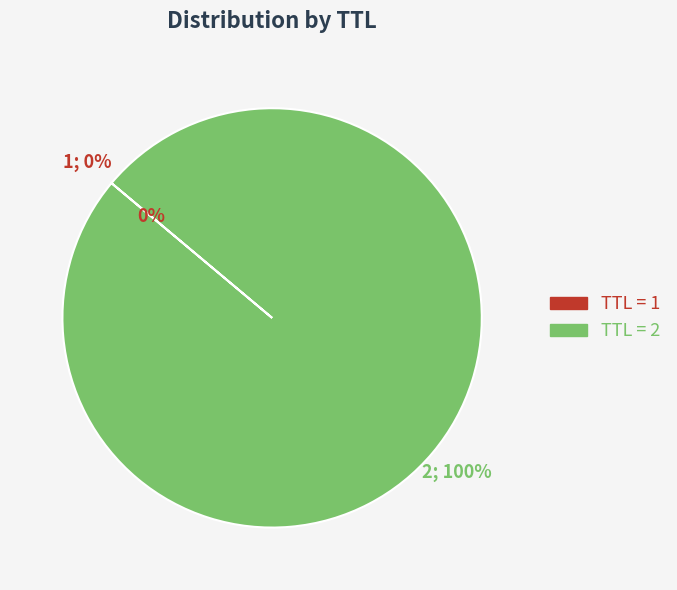

Is it true that 2 is 88% of the pie?

False